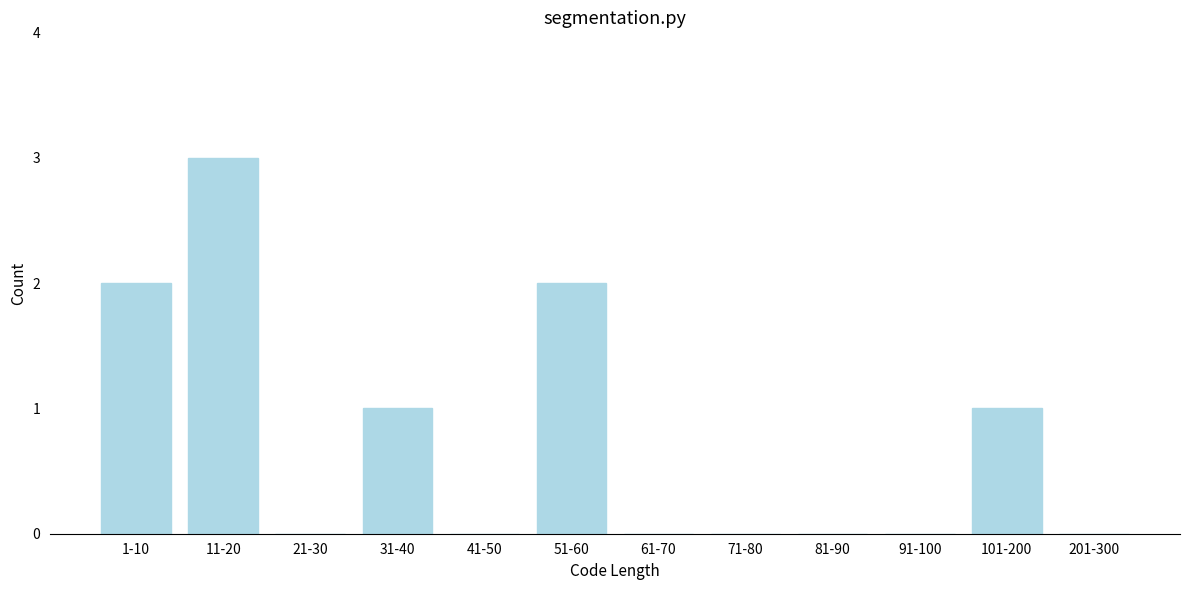

Reading left to right, transcribe all the data shown in this chart.

1-10=2	11-20=3	21-30=0	31-40=1	41-50=0	51-60=2	61-70=0	71-80=0	81-90=0	91-100=0	101-200=1	201-300=0